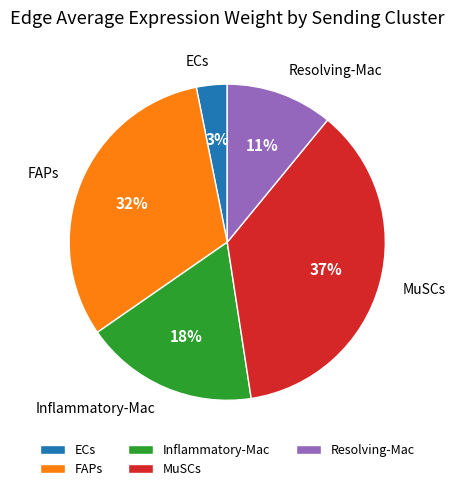

To the nearest percent, what portion does Inflammatory-Mac represent?

18%